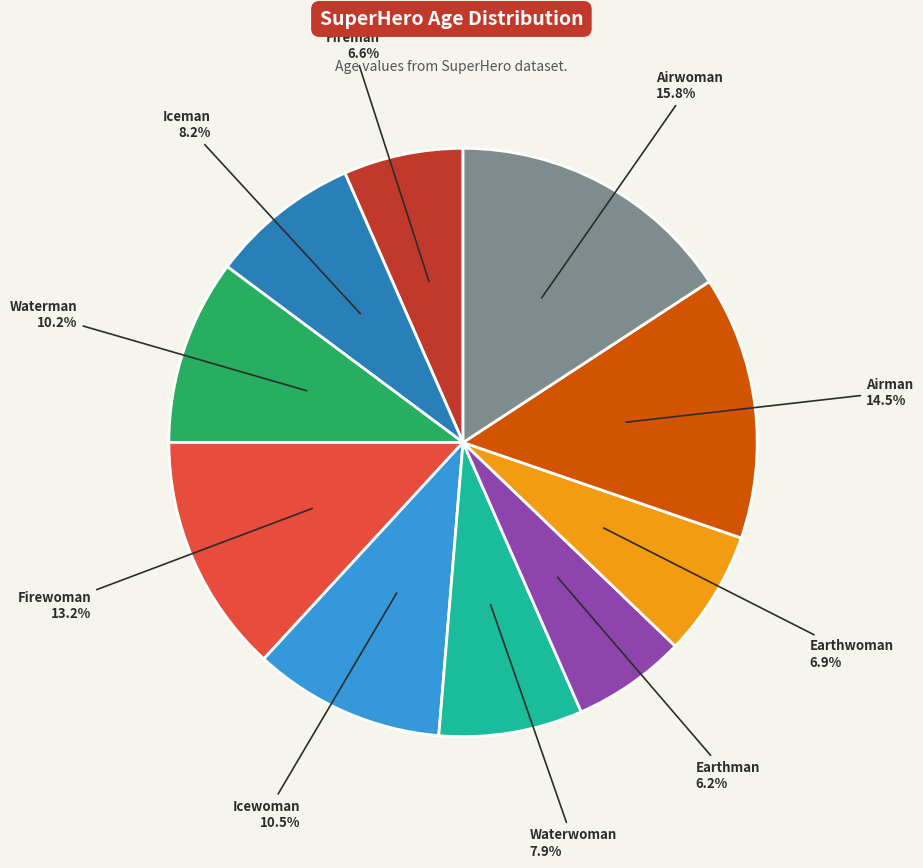

Does any single category account for the majority?

No